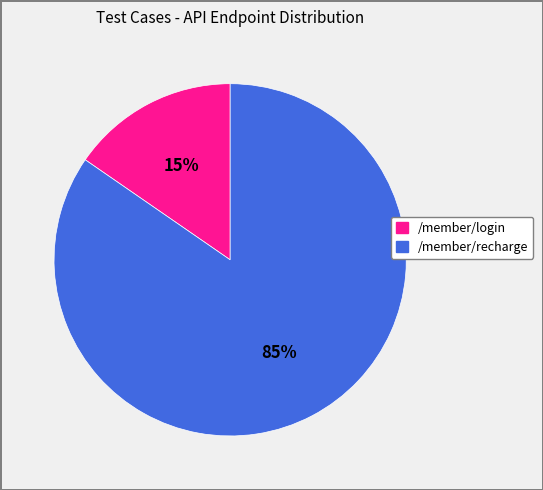

Which has a higher value, /member/recharge or /member/login?

/member/recharge